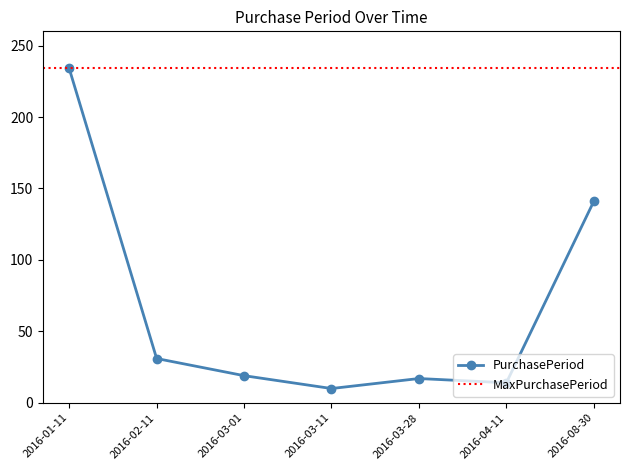

What is the difference between the maximum and minimum values?

224